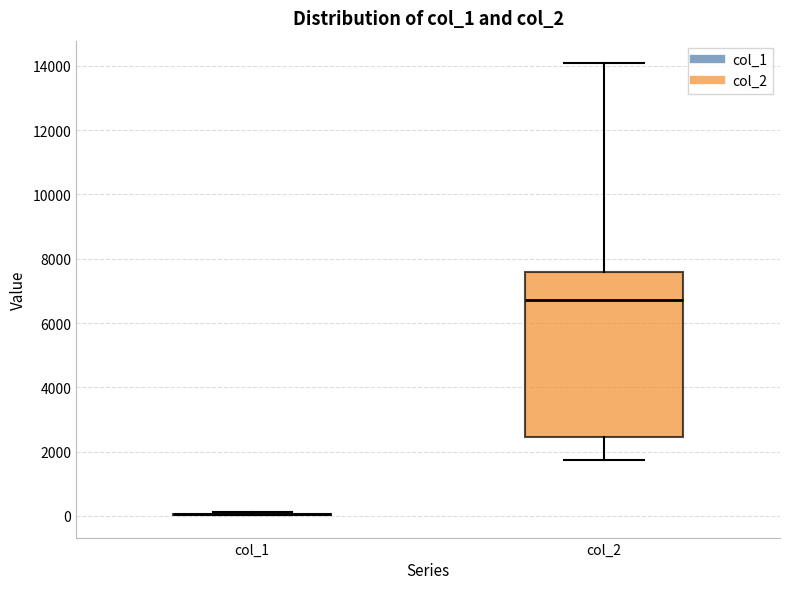

Reading left to right, transcribe this box plot: for each box, give where its median line is, the range the box spans, and where its two whiskers end, as read against the y-axis. The values are not printed on the chart, so give them approximately, as read against the axis.

col_1: box collapsed to a line at 0, whiskers 0 to 200
col_2: median 6800, box 2400 to 7600, whiskers 1800 to 14000